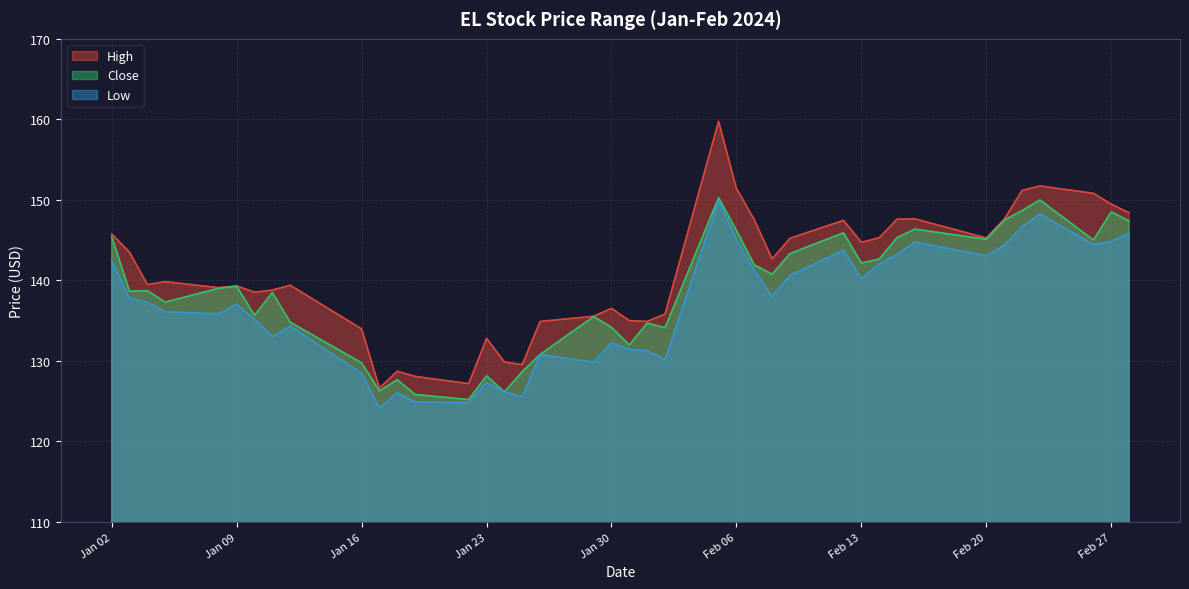

What is the maximum value for Close?

150.3